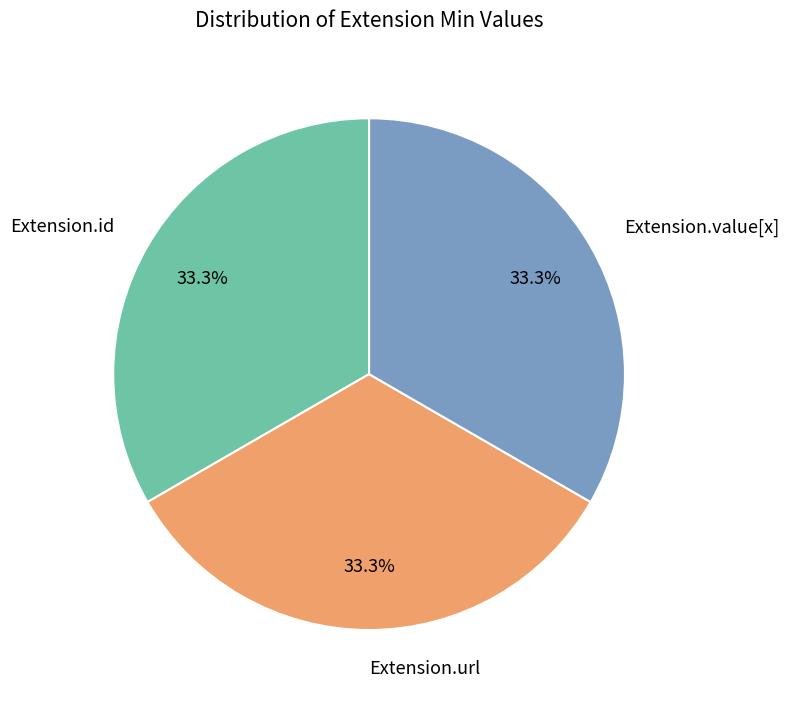

How much of the chart is everything except Extension.url?

66.7%